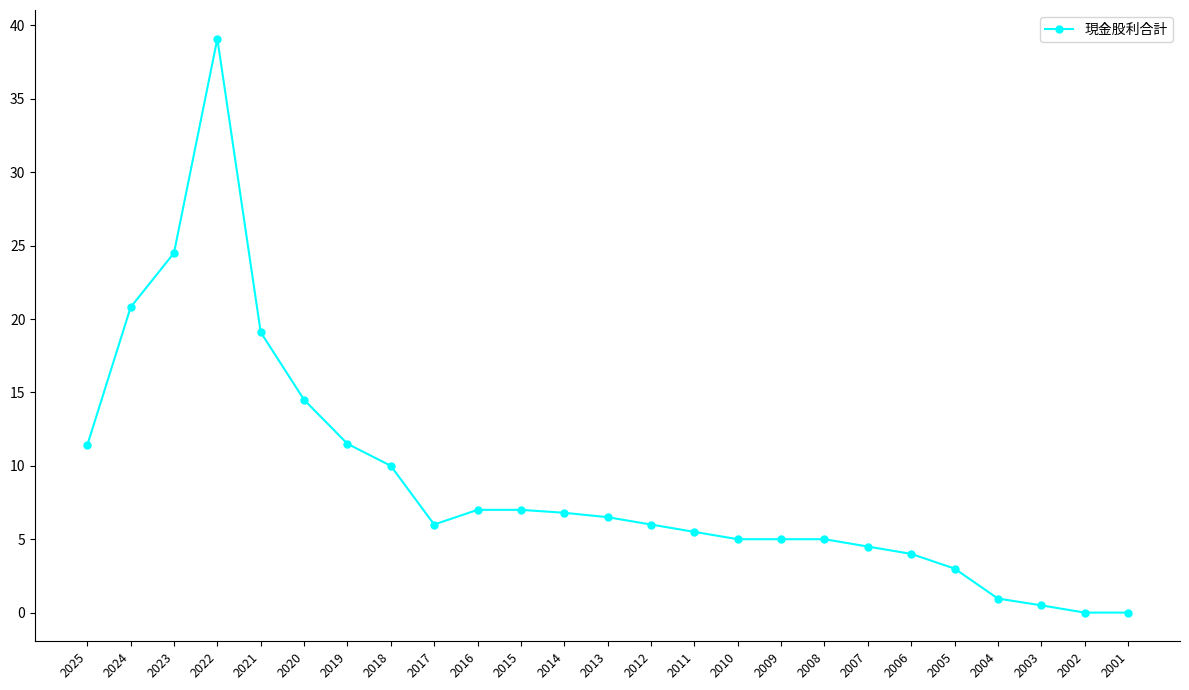

Does the chart display data point markers on the line(s)?

Yes